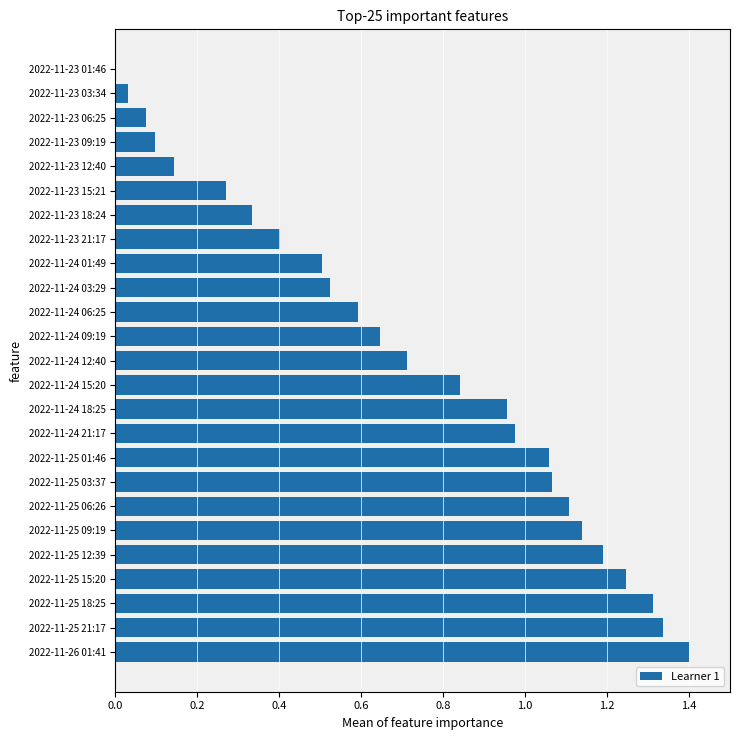

The chart shows a value of 1.2 at 2022-11-25 12:39. True or false?

True